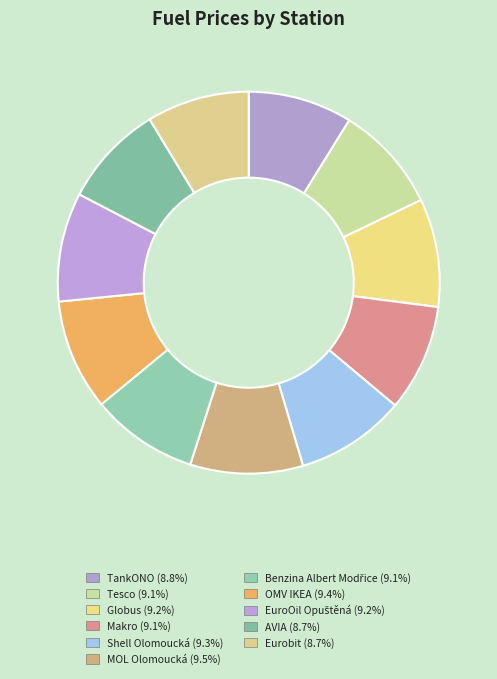

Is it true that Tesco is 21% of the pie?

False